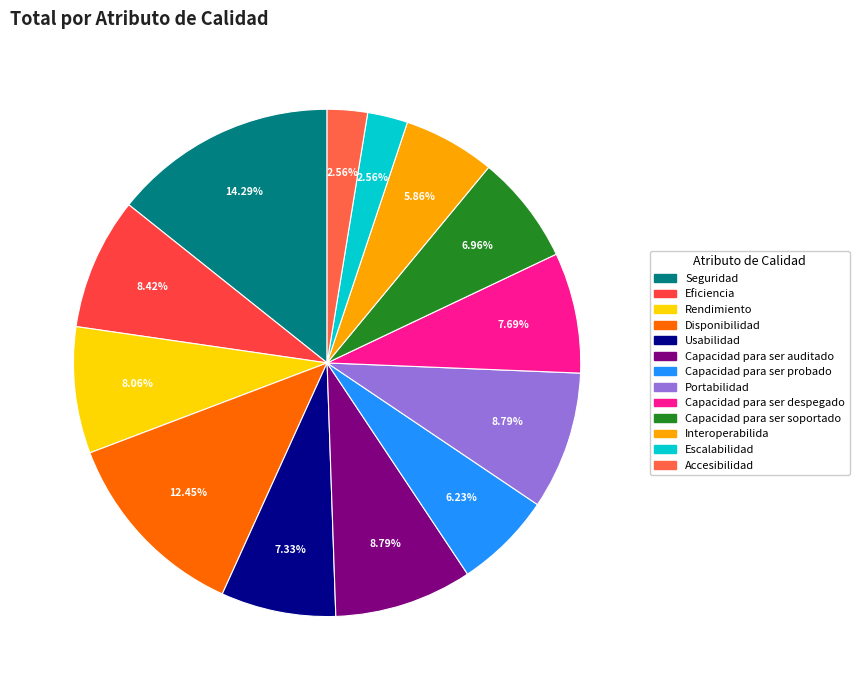

Is there any slice that represents more than half of the pie?

No